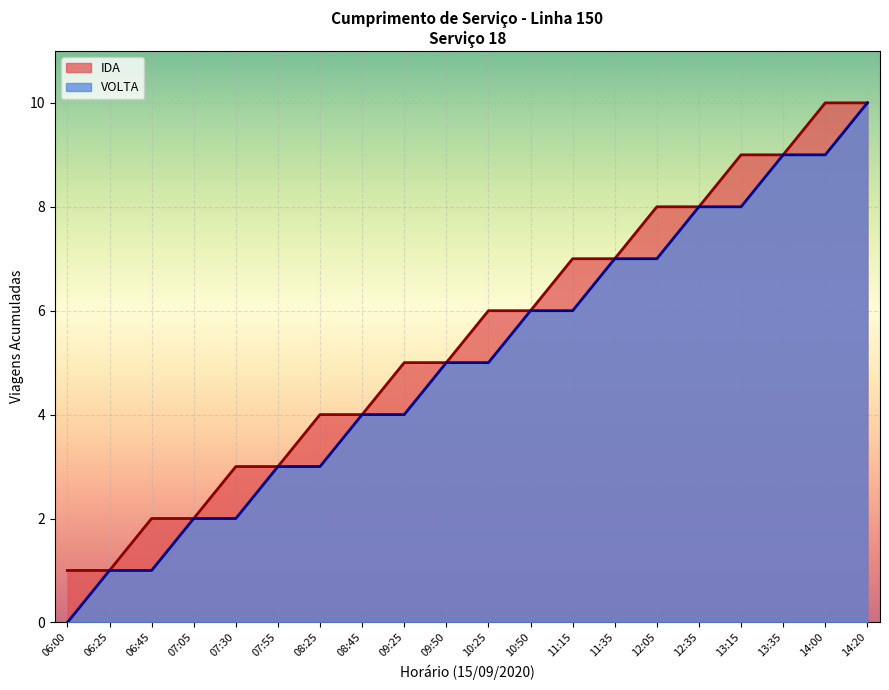

Rank the series at 08:25 from lowest to highest value.

VOLTA, IDA